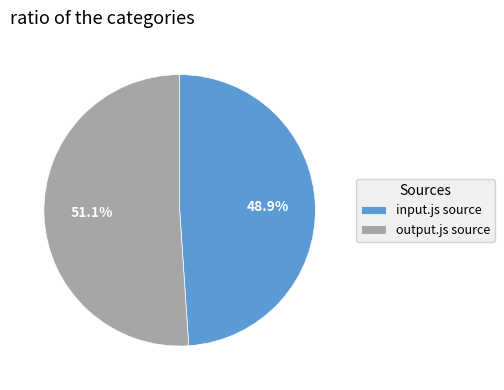

To the nearest percent, what is the average slice percentage?

50%